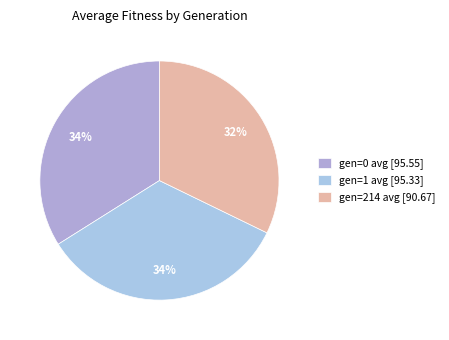

What is the smallest slice in the pie chart?

gen=214 avg